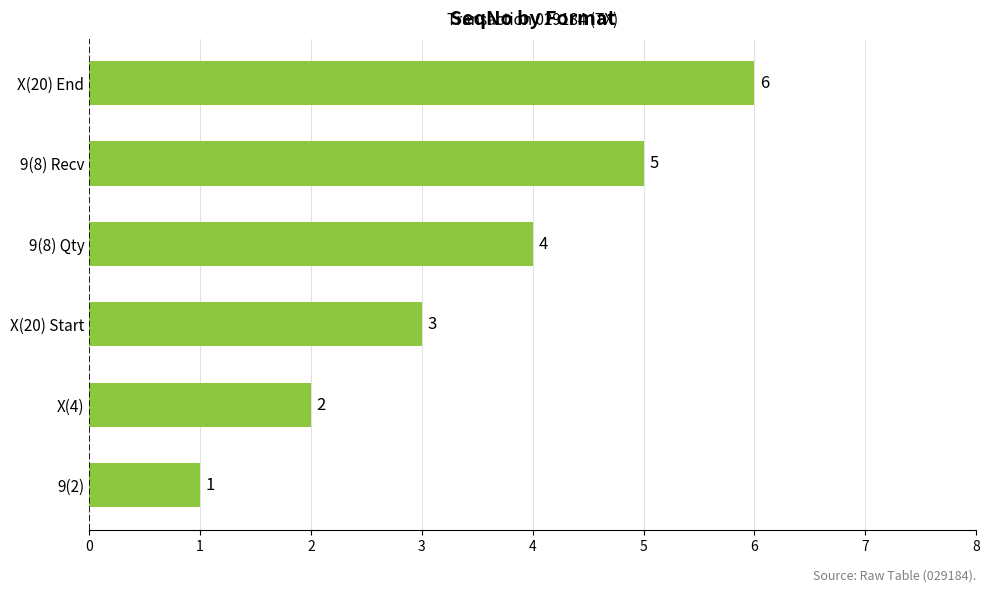

What is the minimum value shown in the chart?

1